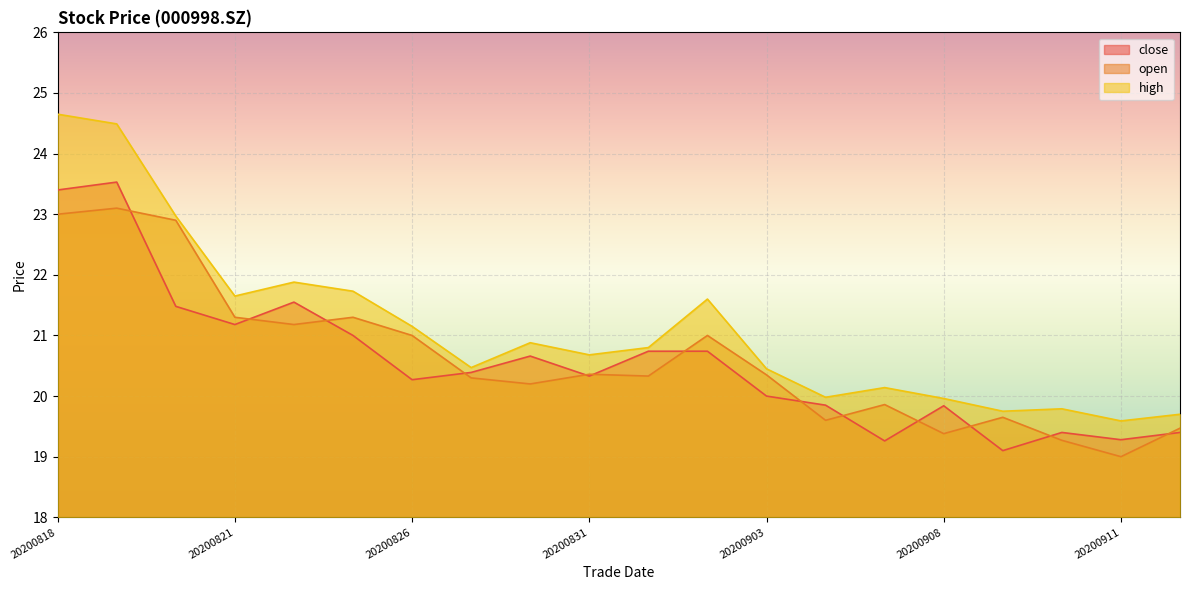

What is the minimum value shown in the chart?

19.0